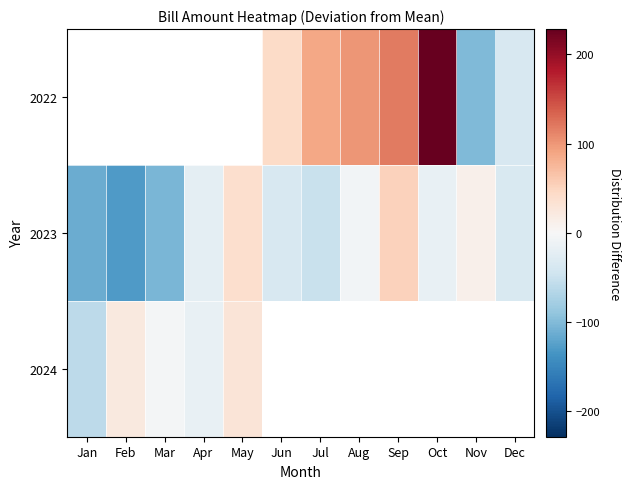

Rank the series by their maximum value, from lowest to highest.

2024, 2022, 2023